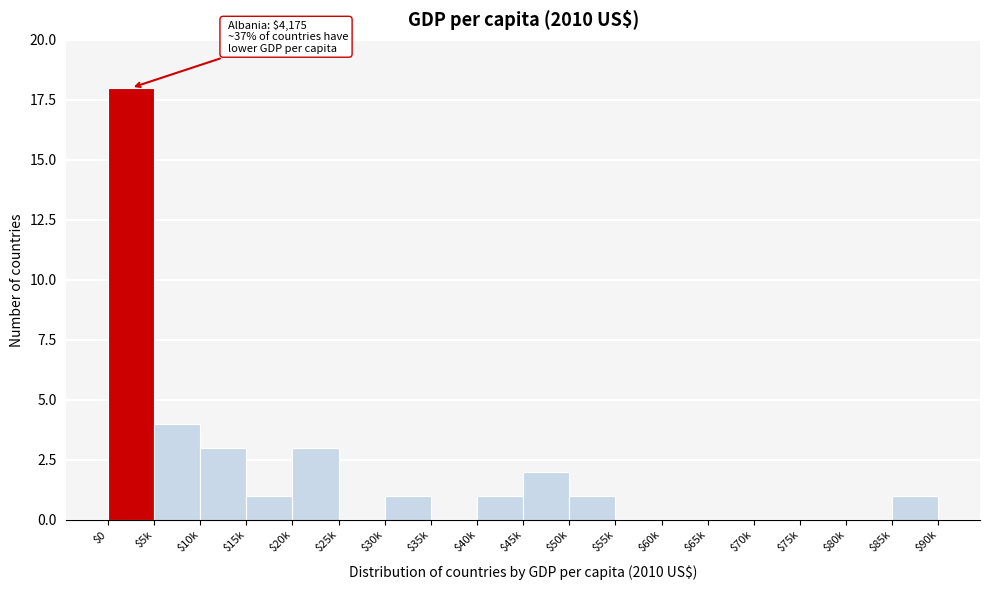

What is the sum of all values?

35